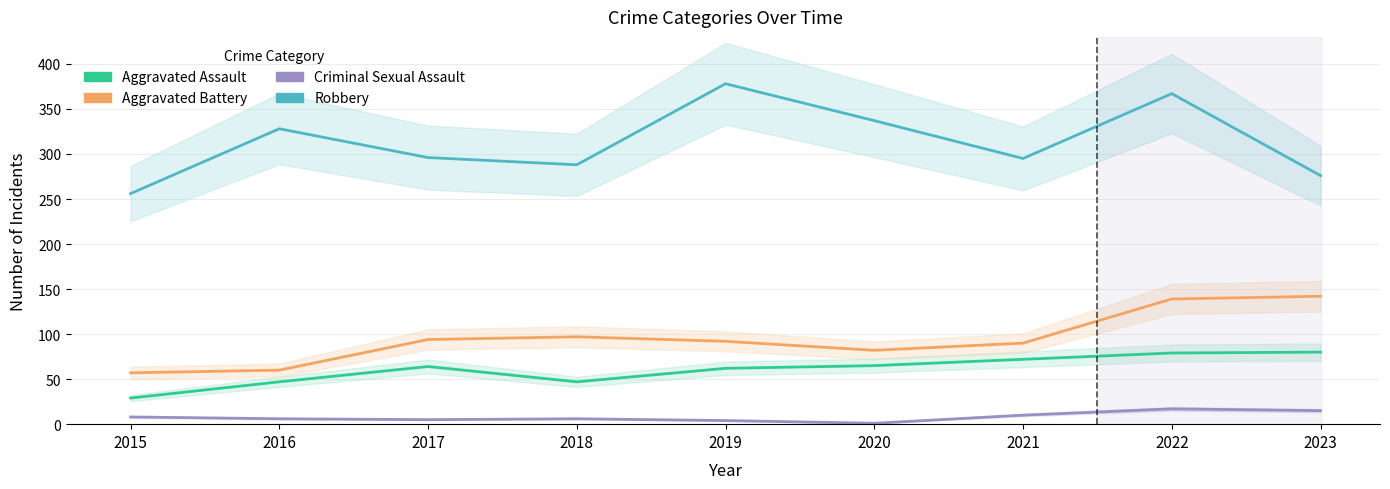

List the series in order of their peak value, lowest first.

Criminal Sexual Assault, Aggravated Assault, Aggravated Battery, Robbery